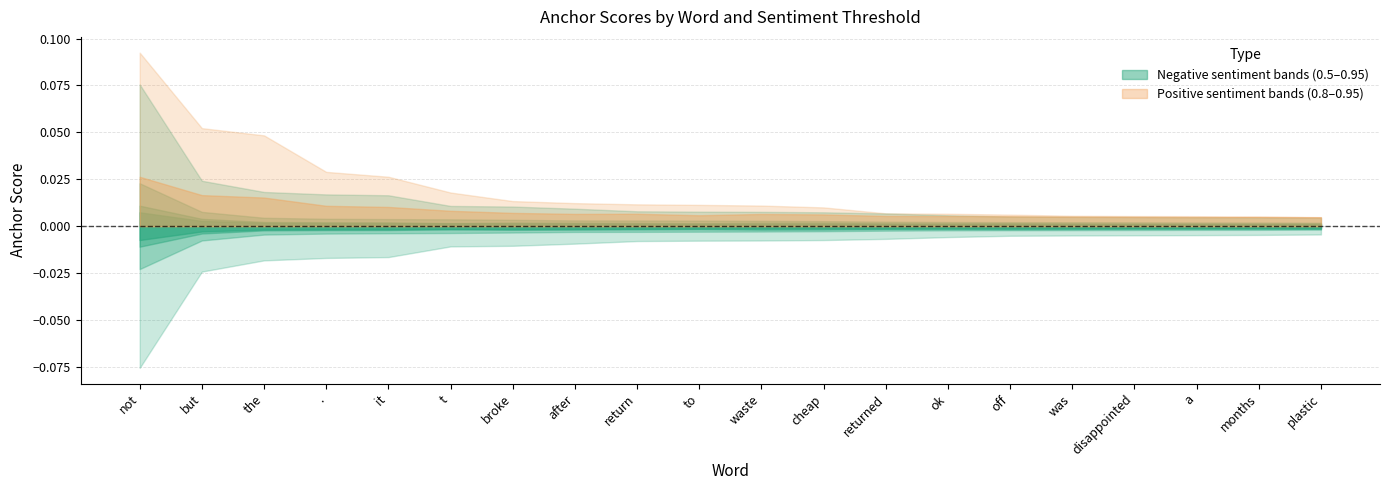

Reading left to right, list all the values displayed in this chart.

0.95-negative: not=0.1	but=0.0	the=0.0	.=0.0	it=0.0	t=0.0	broke=0.0	after=0.0	return=0.0	to=0.0	waste=0.0	cheap=0.0	returned=0.0	ok=0.0	off=0.0	was=0.0	disappointed=0.0	a=0.0	months=0.0	plastic=0.0
0.8-negative: not=0.0	but=0.0	the=0.0	.=0.0	it=0.0	t=0.0	broke=0.0	after=0.0	return=0.0	to=0.0	waste=0.0	cheap=0.0	returned=0.0	ok=0.0	off=0.0	was=0.0	disappointed=0.0	a=0.0	months=0.0	plastic=0.0
0.65-negative: not=0.0	but=0.0	the=0.0	.=0.0	it=0.0	t=0.0	broke=0.0	after=0.0	return=0.0	to=0.0	waste=0.0	cheap=0.0	returned=0.0	ok=0.0	off=0.0	was=0.0	disappointed=0.0	a=0.0	months=0.0	plastic=0.0
0.5-negative: not=0.0	but=0.0	the=0.0	.=0.0	it=0.0	t=0.0	broke=0.0	after=0.0	return=0.0	to=0.0	waste=0.0	cheap=0.0	returned=0.0	ok=0.0	off=0.0	was=0.0	disappointed=0.0	a=0.0	months=0.0	plastic=0.0
0.95-positive: not=0.1	but=0.1	the=0.0	.=0.0	it=0.0	t=0.0	broke=0.0	after=0.0	return=0.0	to=0.0	waste=0.0	cheap=0.0	returned=0.0	ok=0.0	off=0.0	was=0.0	disappointed=0.0	a=0.0	months=0.0	plastic=0.0
0.8-positive: not=0.0	but=0.0	the=0.0	.=0.0	it=0.0	t=0.0	broke=0.0	after=0.0	return=0.0	to=0.0	waste=0.0	cheap=0.0	returned=0.0	ok=0.0	off=0.0	was=0.0	disappointed=0.0	a=0.0	months=0.0	plastic=0.0